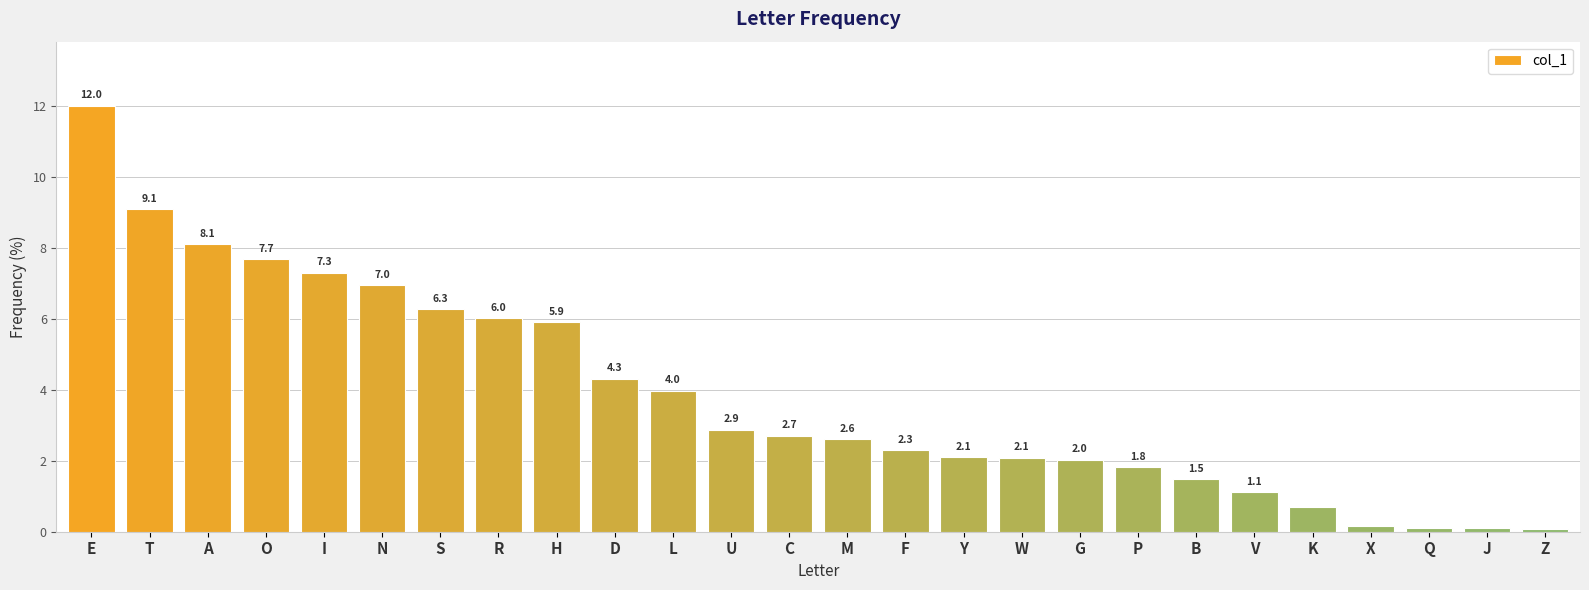

What is the difference between the maximum and second lowest values?

11.9